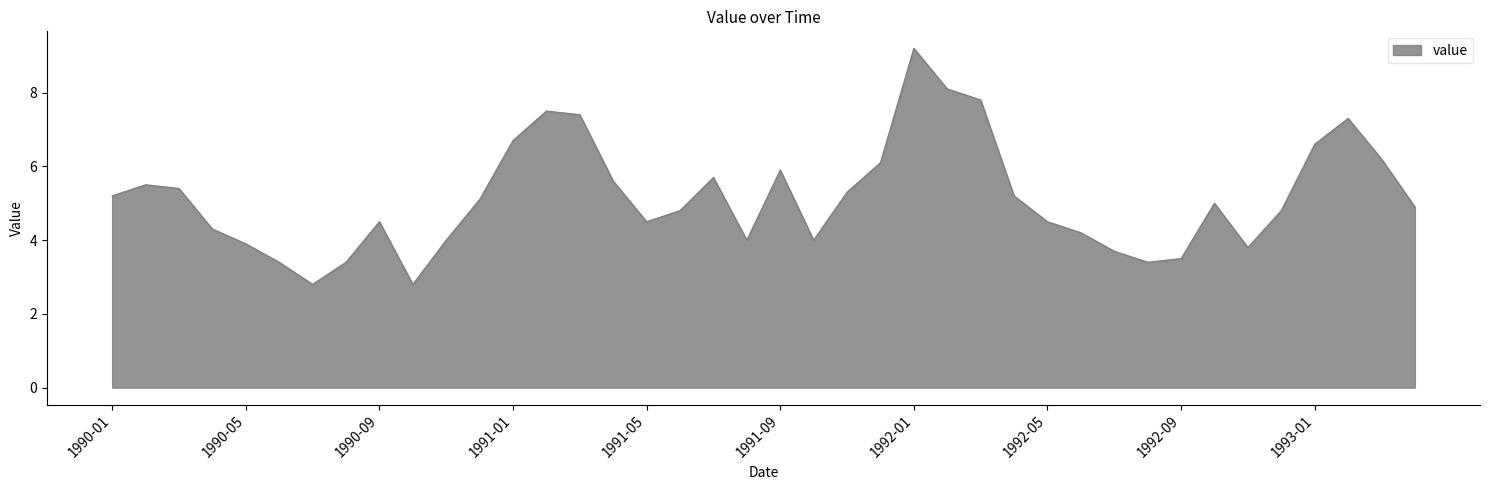

How many lines are shown in the chart?

1